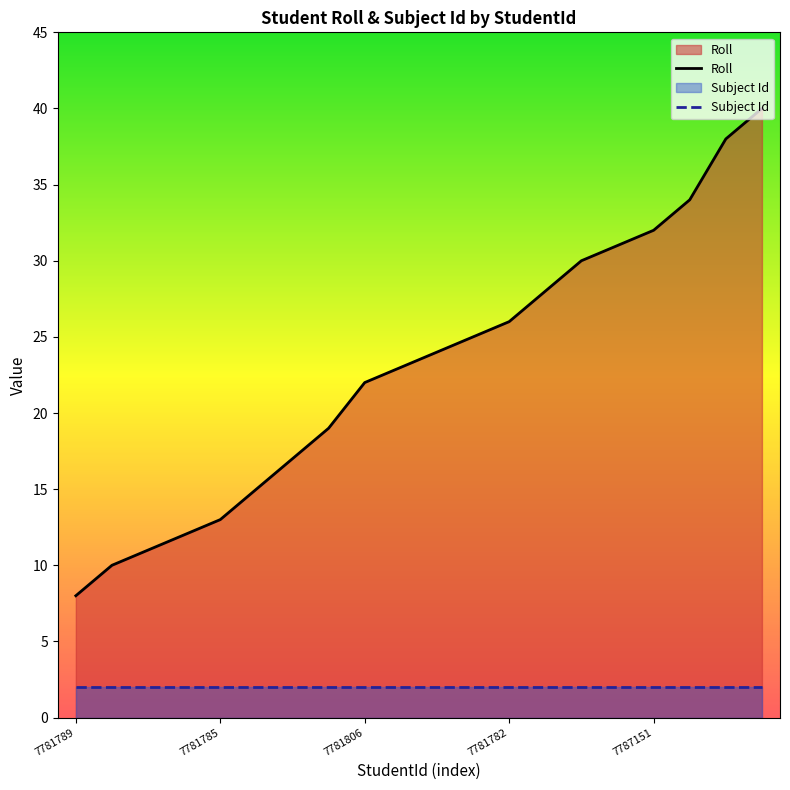

At which label does Roll first exceed 24?

11